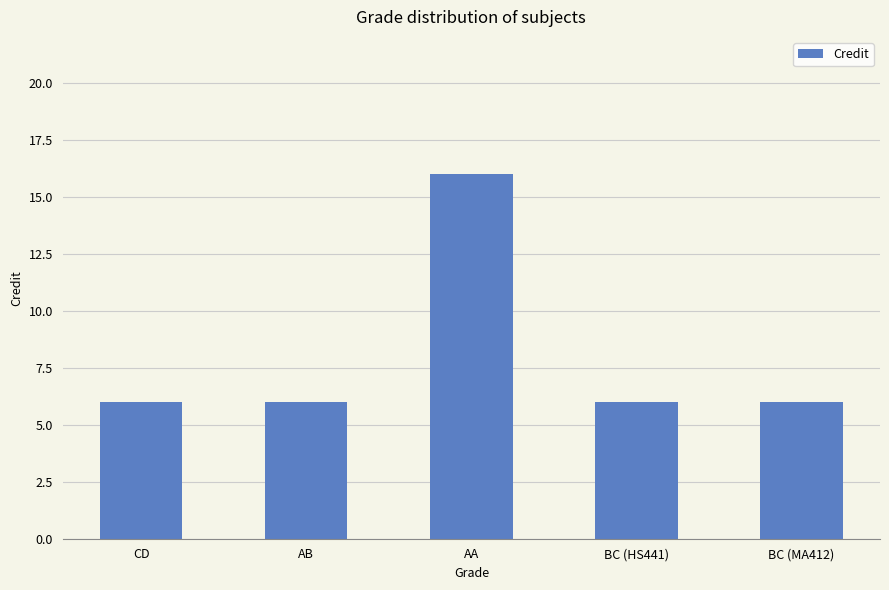

What is the smallest value displayed?

6